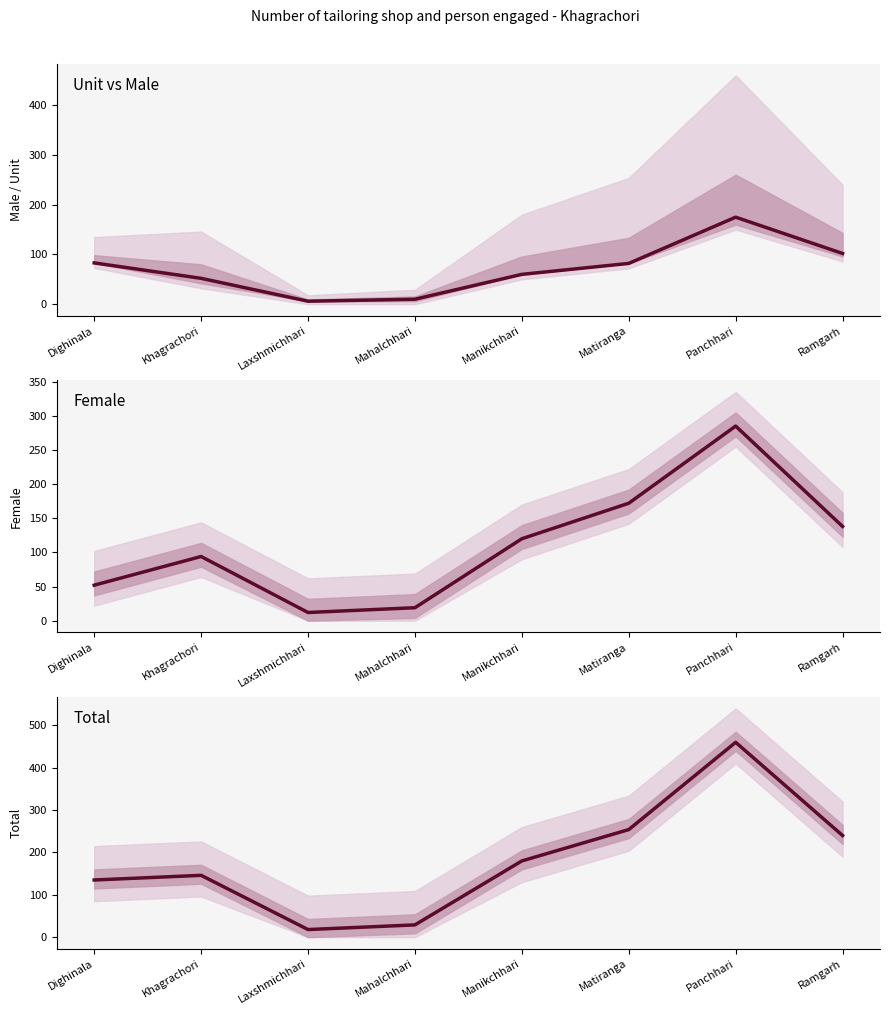

List the labels in order of Female value, largest first.

Panchhari, Matiranga, Ramgarh, Manikchhari, Khagrachori, Dighinala, Mahalchhari, Laxshmichhari